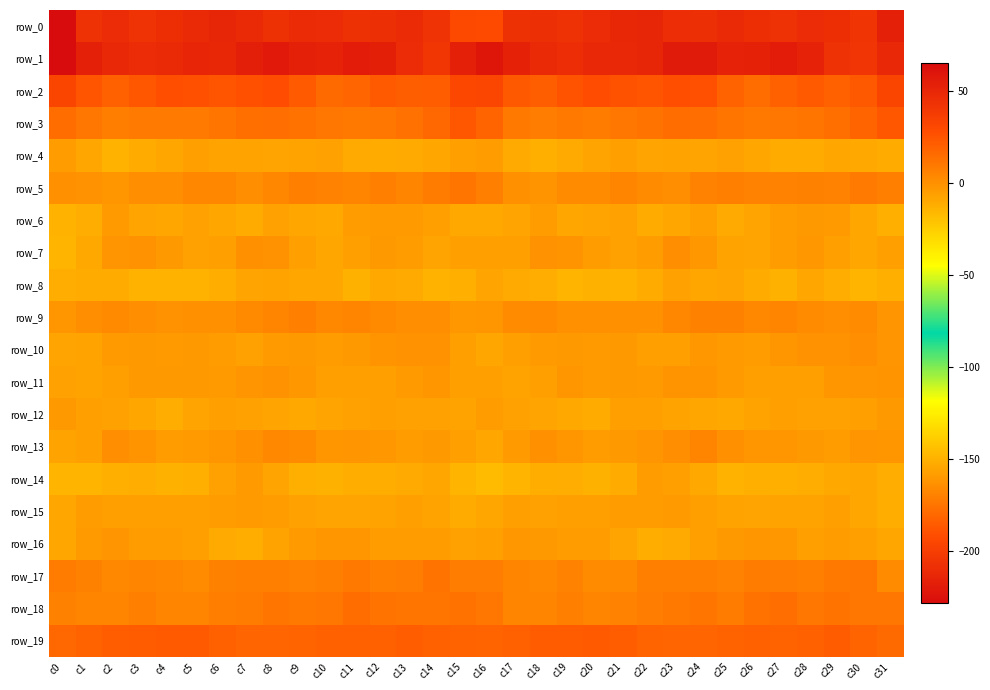

What is the difference between the maximum and minimum values in the row_0 series?

35.5